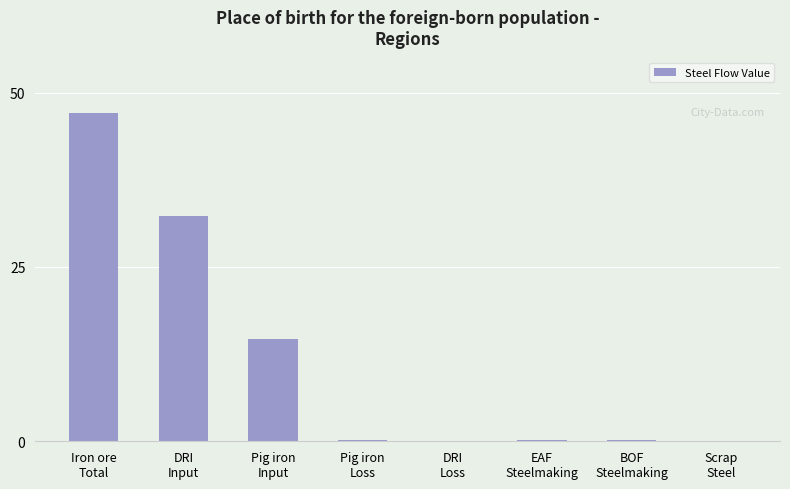

What is the maximum value shown in the chart?

47.0